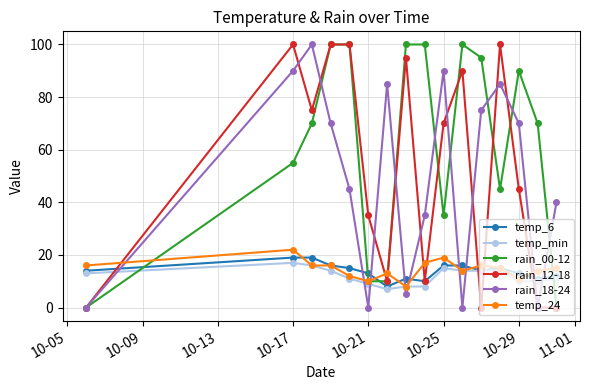

What is the difference between the second highest and minimum values in the rain_12-18 series?

100